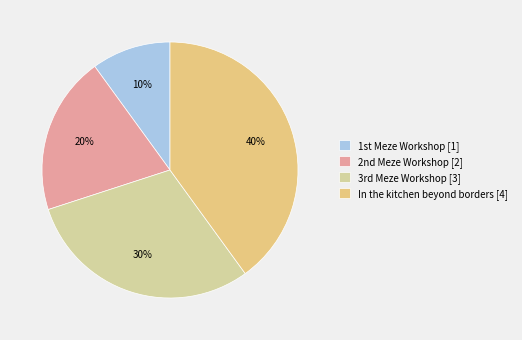

How many segments does this pie chart have?

4